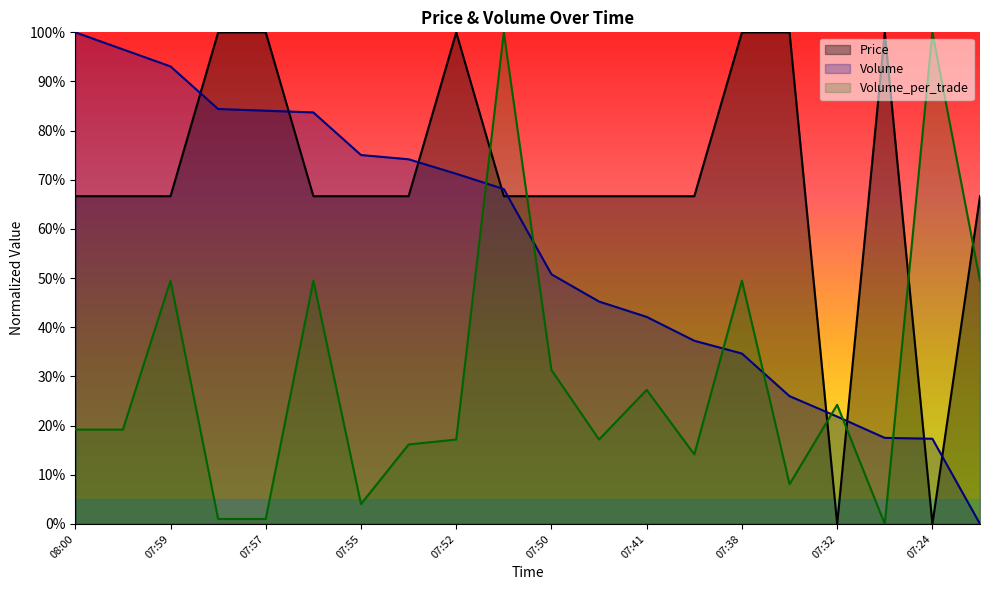

Where is the first local minimum for Volume_per_trade?

07:55